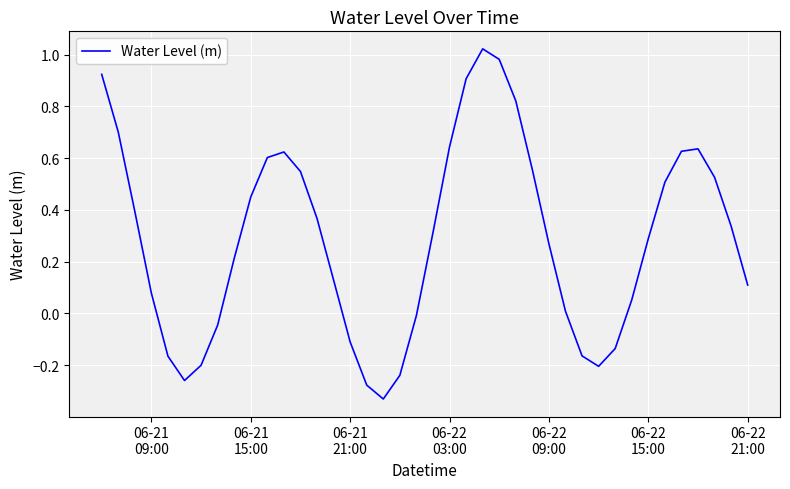

Reading right to left, list all the values displayed in this chart.

0.1	0.3	0.5	0.6	0.6	0.5	0.3	0.1	-0.1	-0.2	-0.2	0.0	0.3	0.6	0.8	1.0	1.0	0.9	0.6	0.3	-0.0	-0.2	-0.3	-0.3	-0.1	0.1	0.4	0.5	0.6	0.6	0.5	0.2	-0.0	-0.2	-0.3	-0.2	0.1	0.4	0.7	0.9